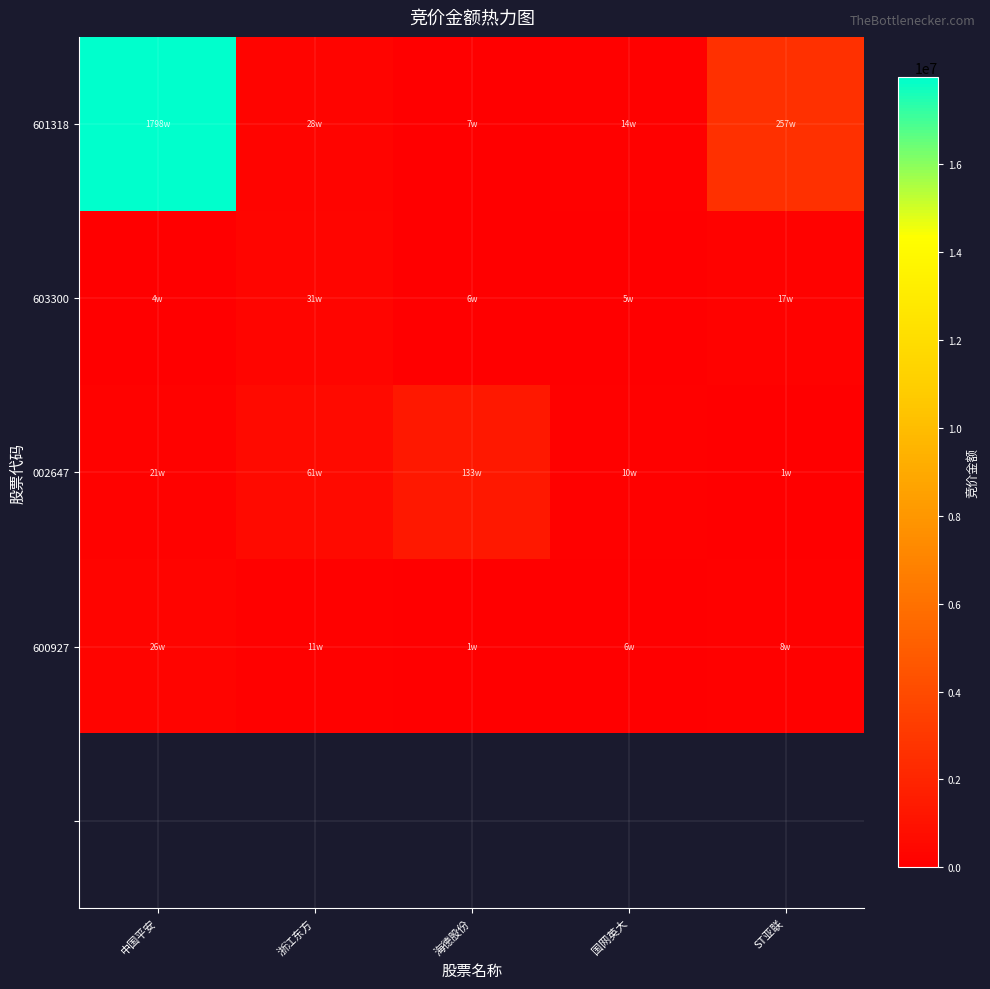

At how many categories does at least one series exceed 4010244?

1